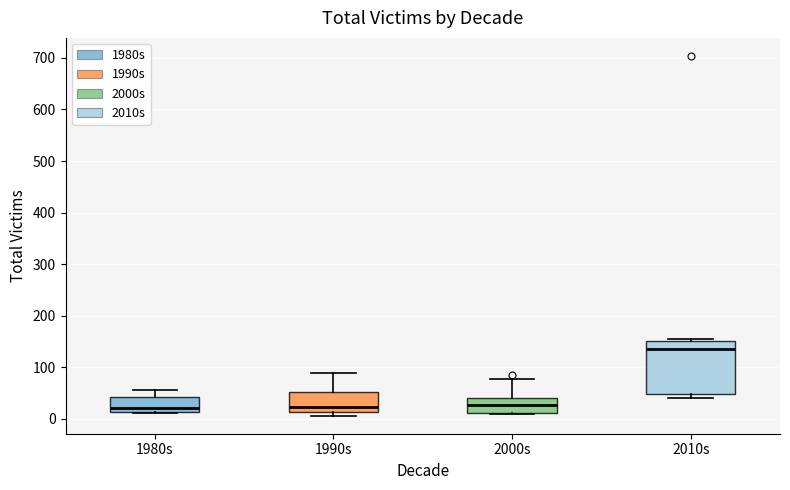

Reading left to right, transcribe this box plot: for each box, give where its median line is, the range the box spans, and where its two whiskers end, as read against the y-axis. The values are not printed on the chart, so give them approximately, as read against the axis.

1980s: median 20, box 10 to 40, whiskers 10 to 60
1990s: median 20, box 10 to 50, whiskers 10 (just below the box's lower edge) to 90
2000s: median 30, box 10 to 40, whiskers 10 to 80
2010s: median 140, box 50 to 150, whiskers 40 to 150